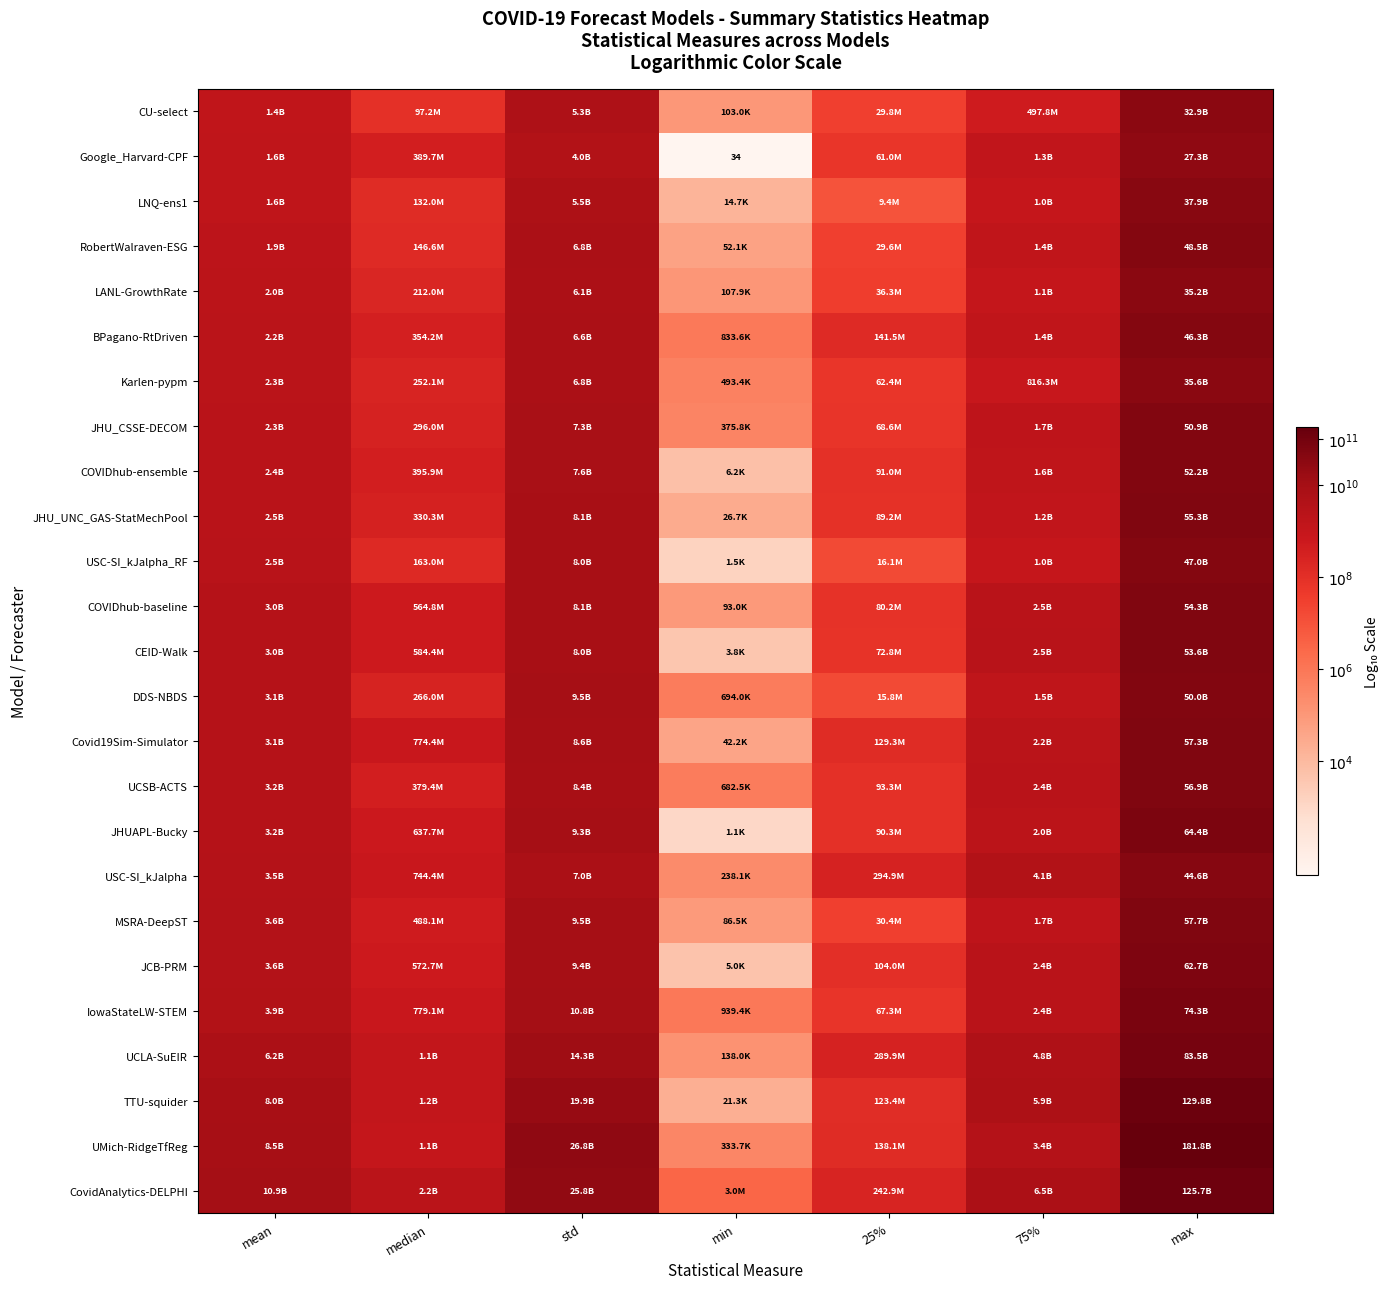

At how many categories does at least one series exceed 5?

7